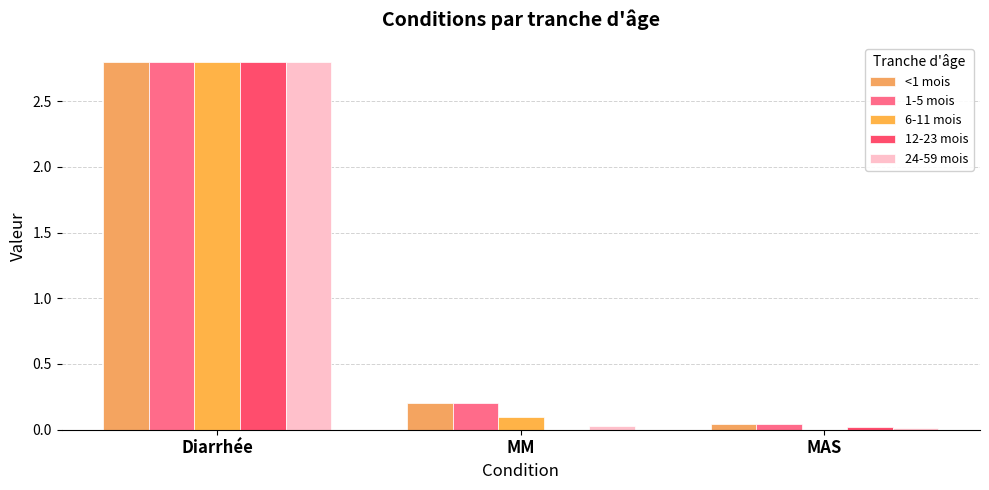

How many categories are shown in the chart?

3